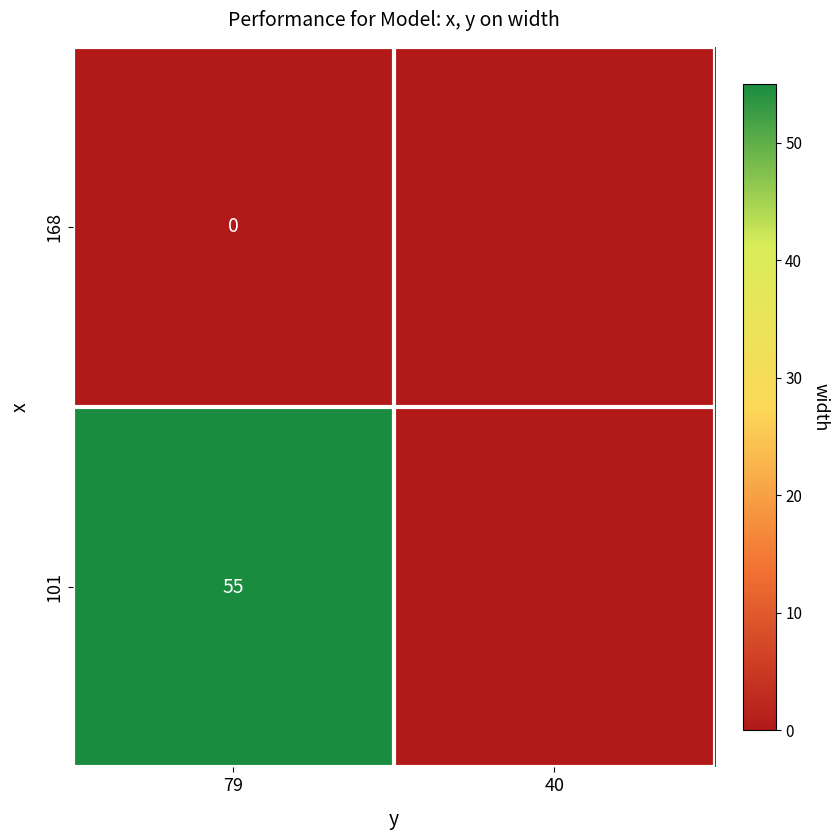

Rank the series at 79 from lowest to highest value.

168, 101